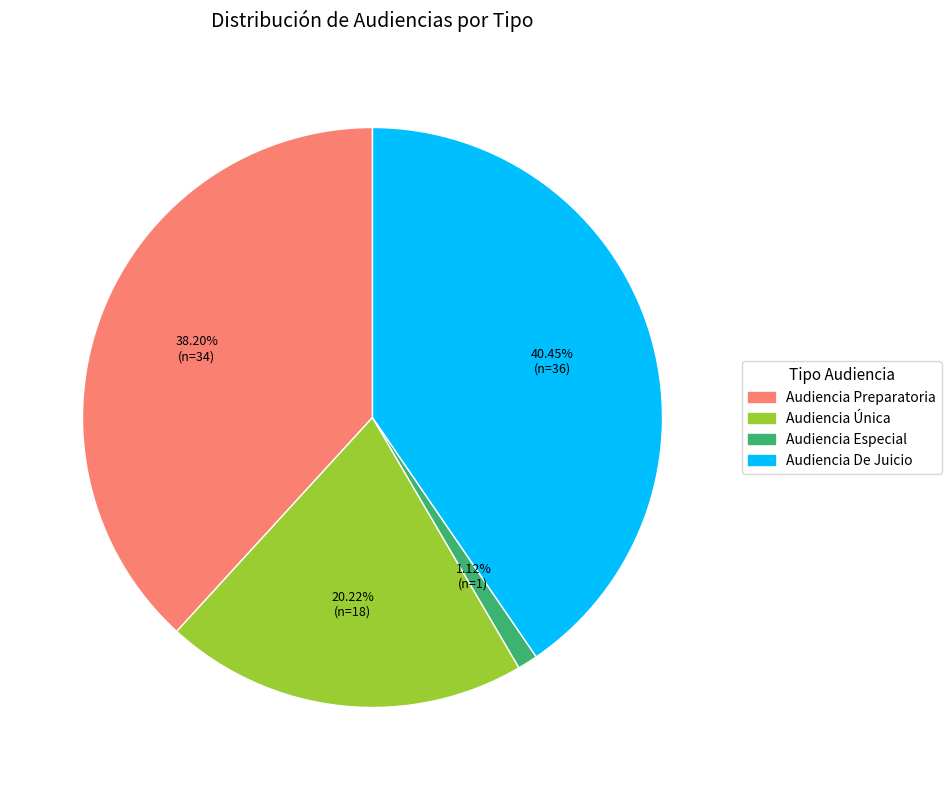

Does Audiencia De Juicio represent more than half of the total?

No